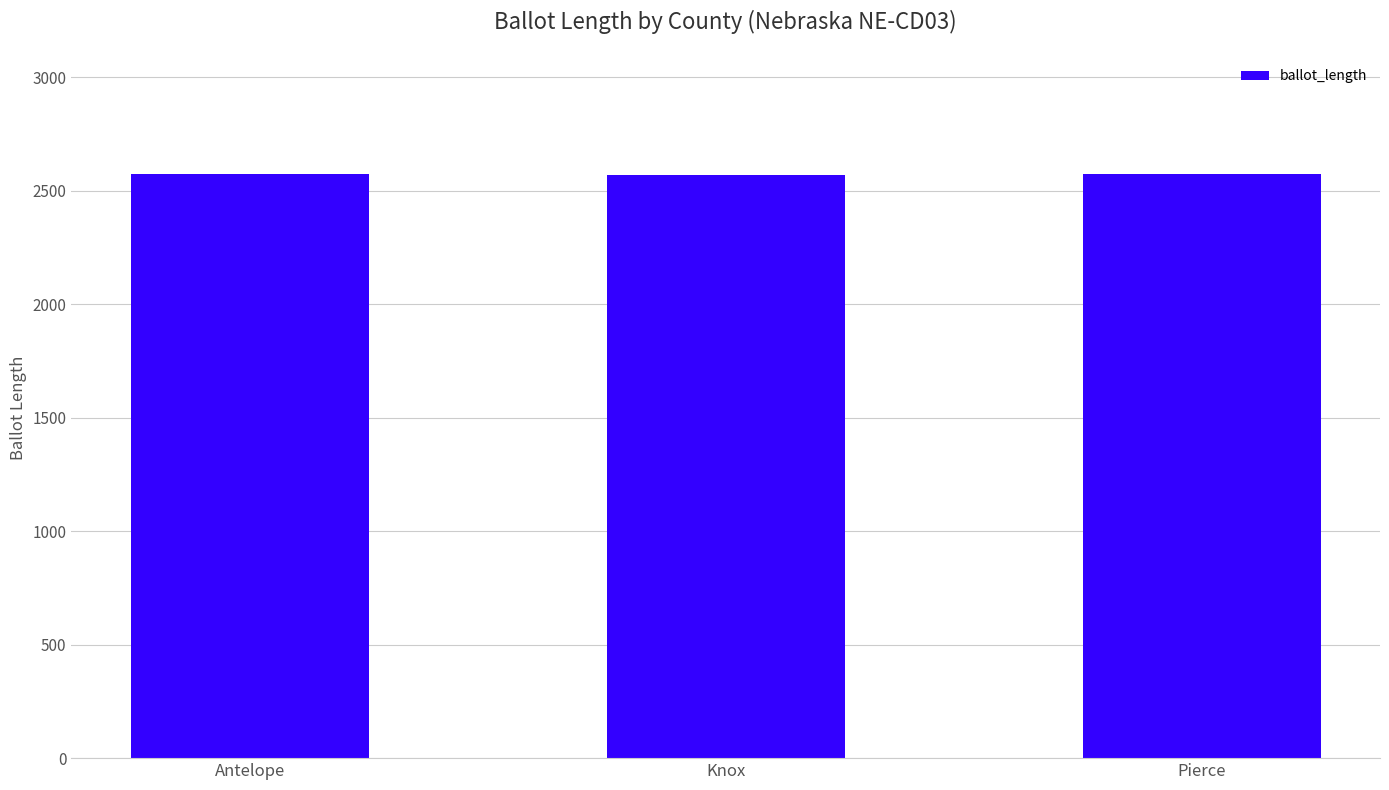

What is the change in value from Antelope to Pierce?

-2